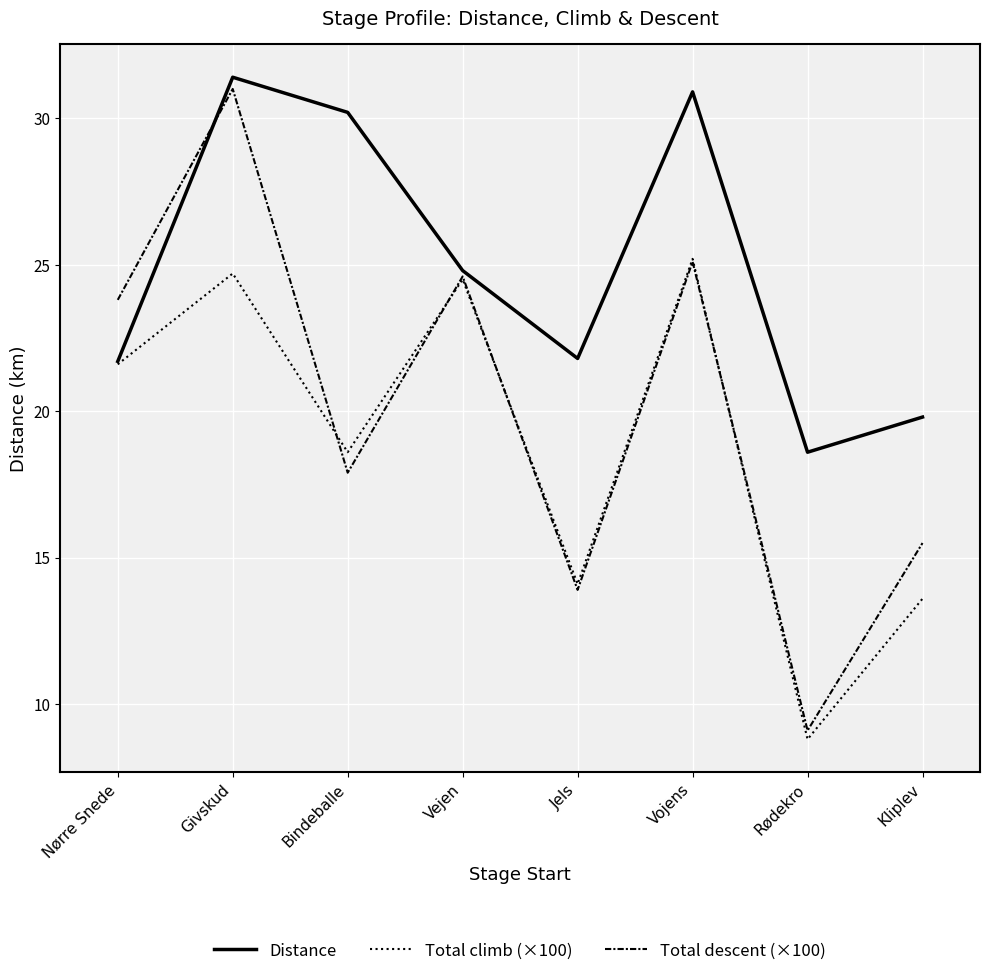

What position from the right is Jels?

4